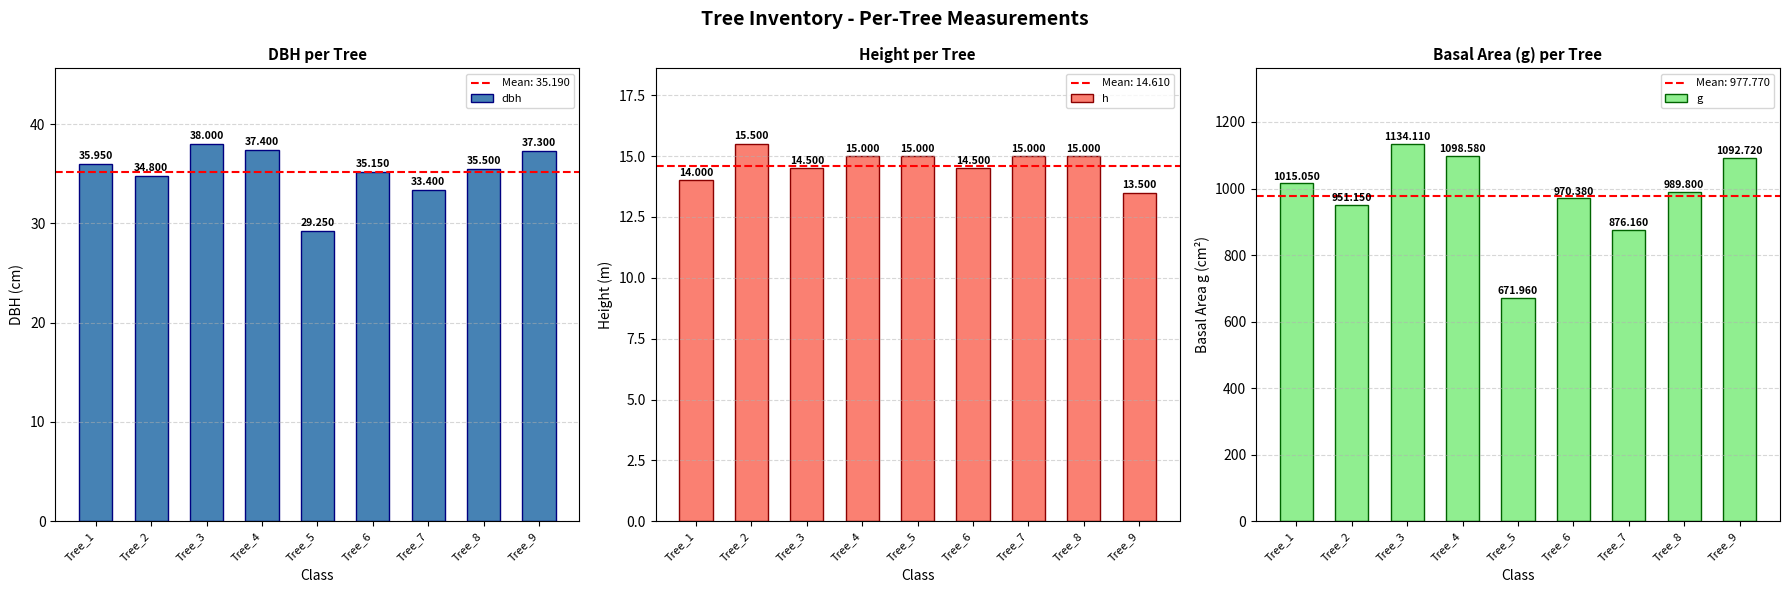

What is the average value of the h series?

14.7